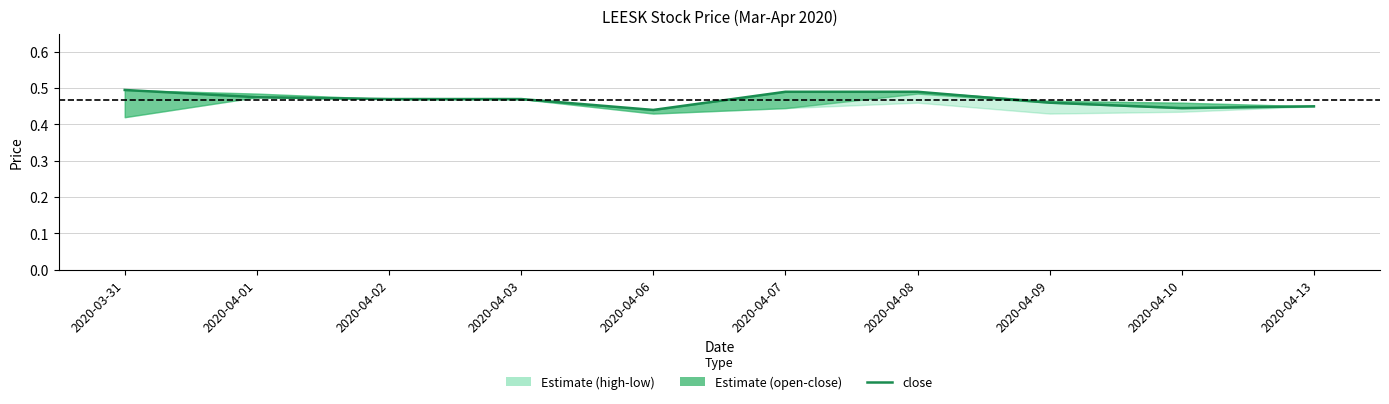

How many lines are shown in the chart?

1